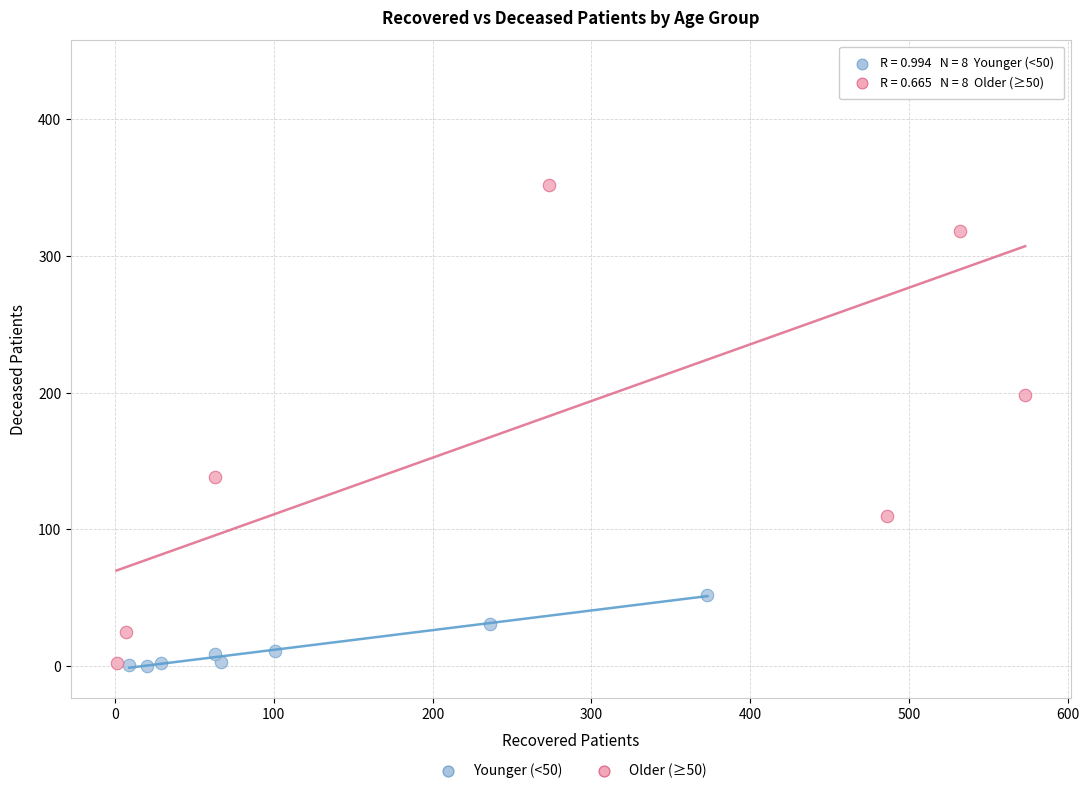

Which series contains the highest Y value?

Older (≥50)